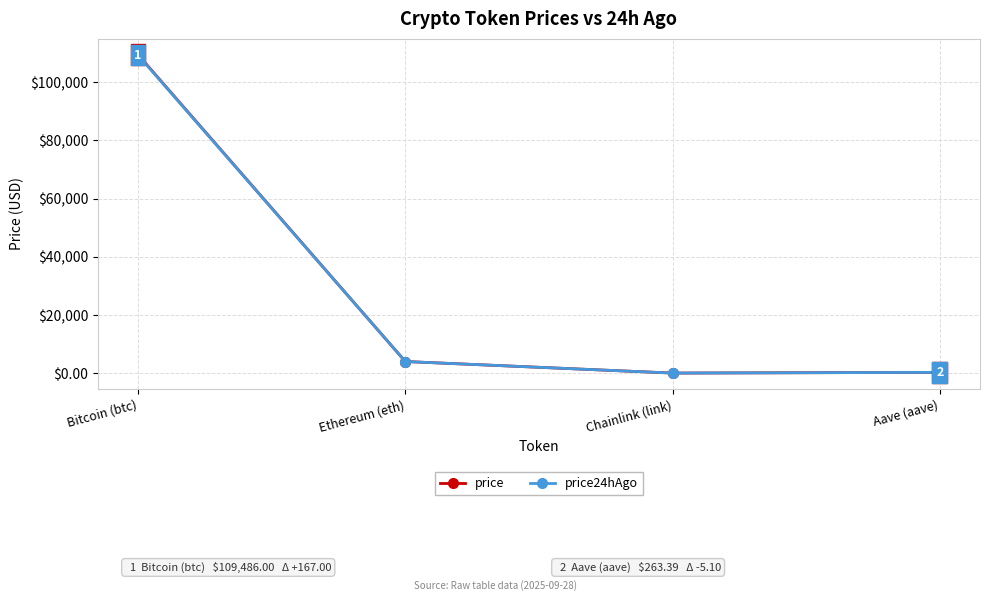

The price24hAgo series shows 3994.6 at Ethereum (eth). True or false?

True